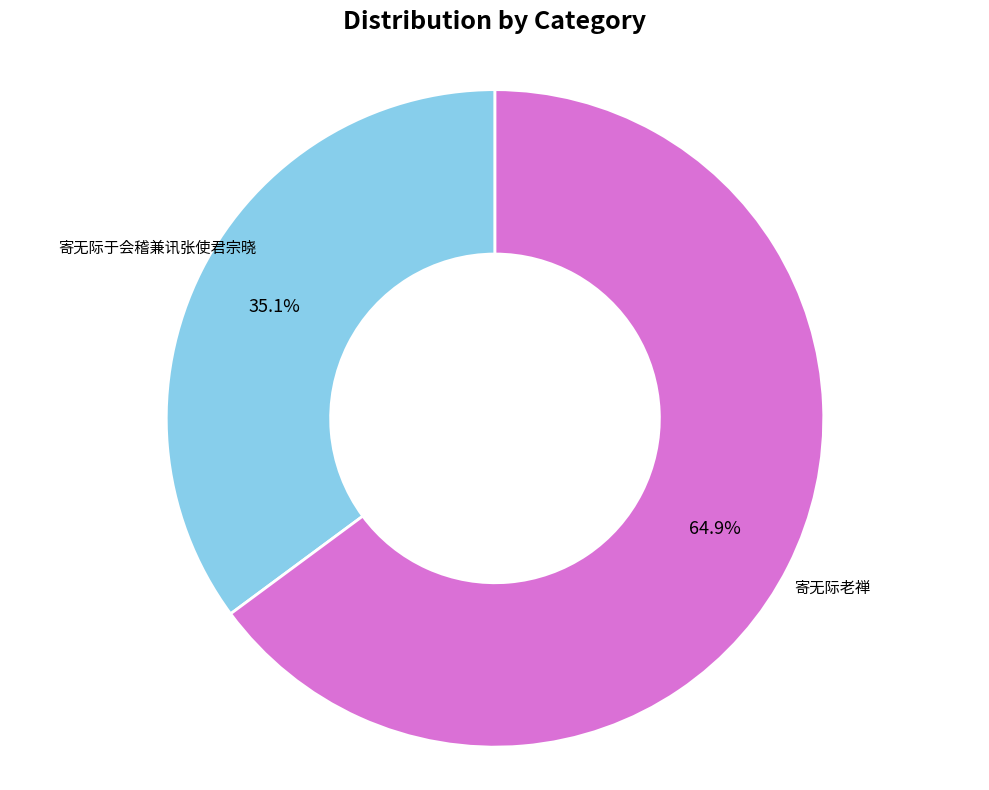

Is there a majority slice in this chart?

Yes